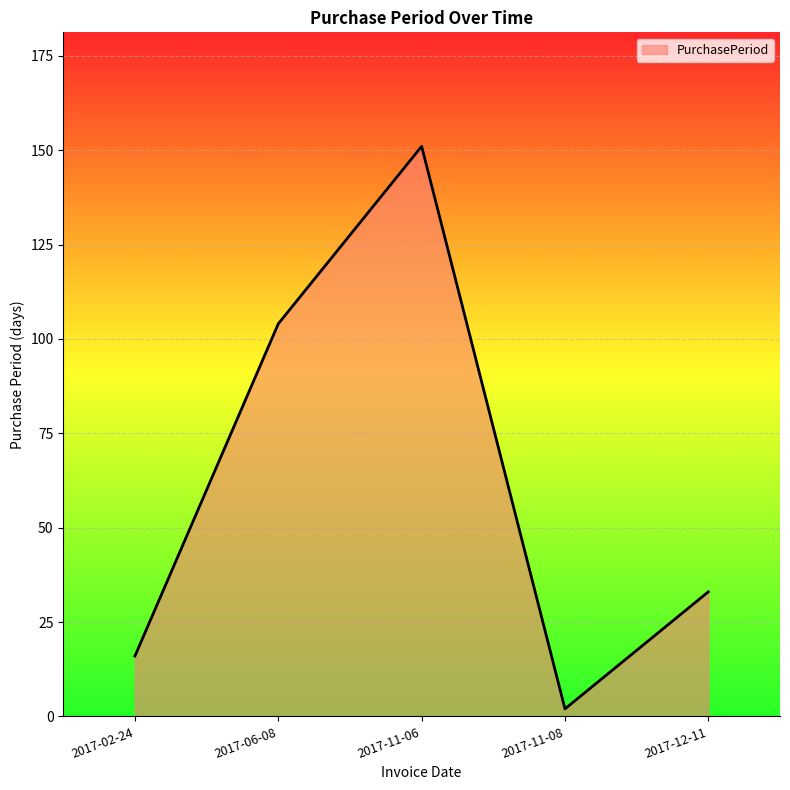

What is the difference between the values at 2017-11-06 and 2017-02-24?

135